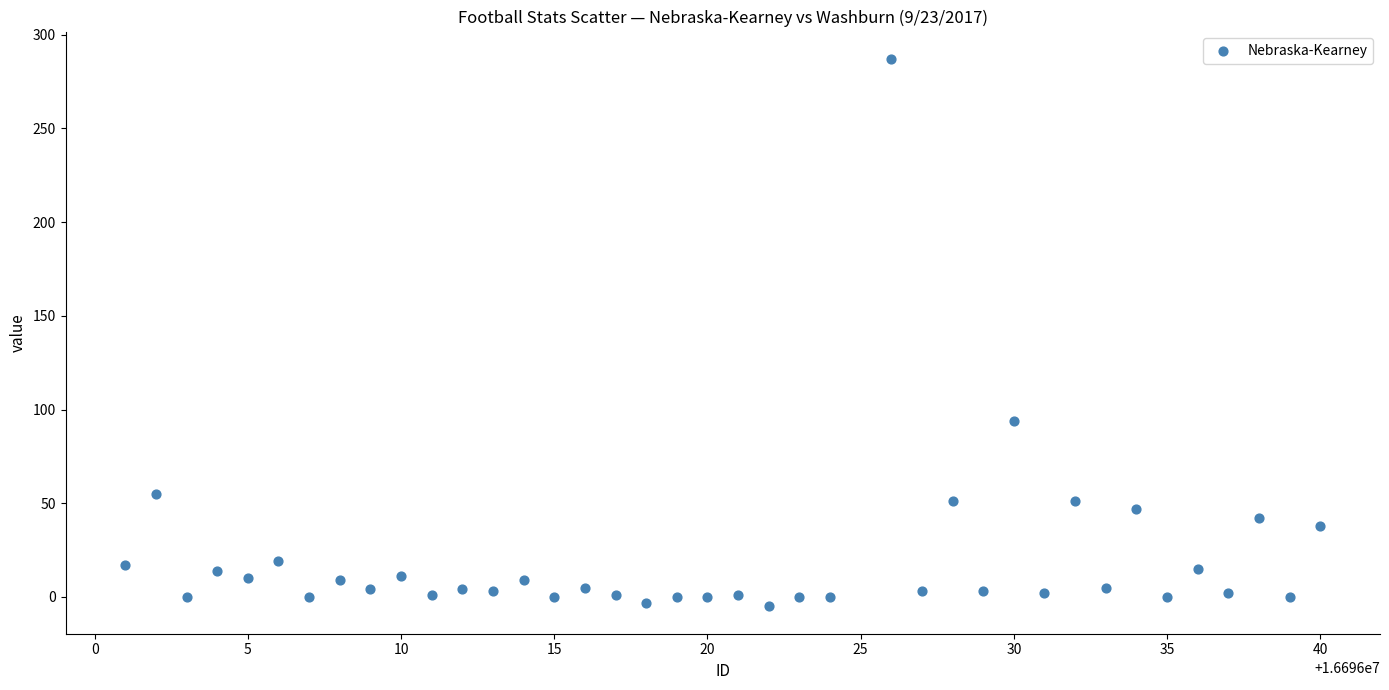

What is the range of X values (max minus min)?

39